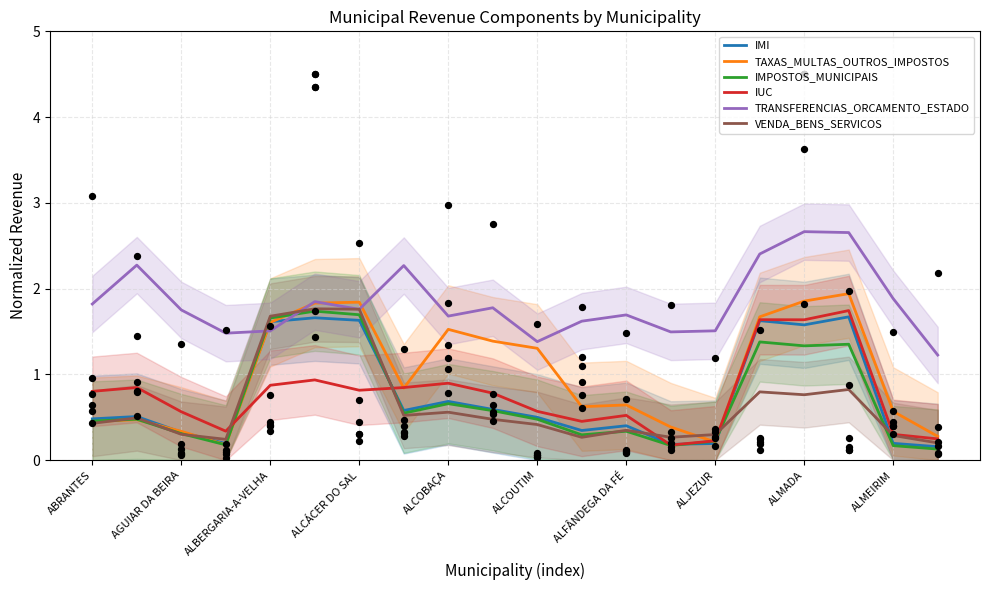

Which series contains the lowest Y value?

IMPOSTOS_MUNICIPAIS